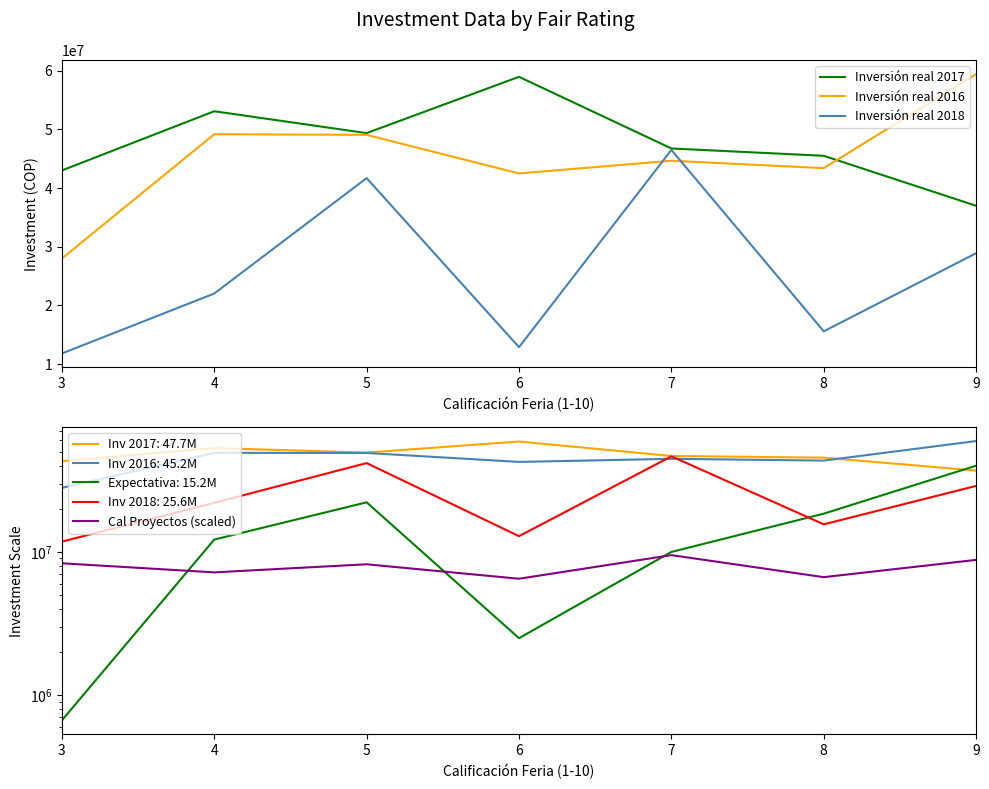

At which category does Cal Proyectos (scaled) reach its first local valley?

4